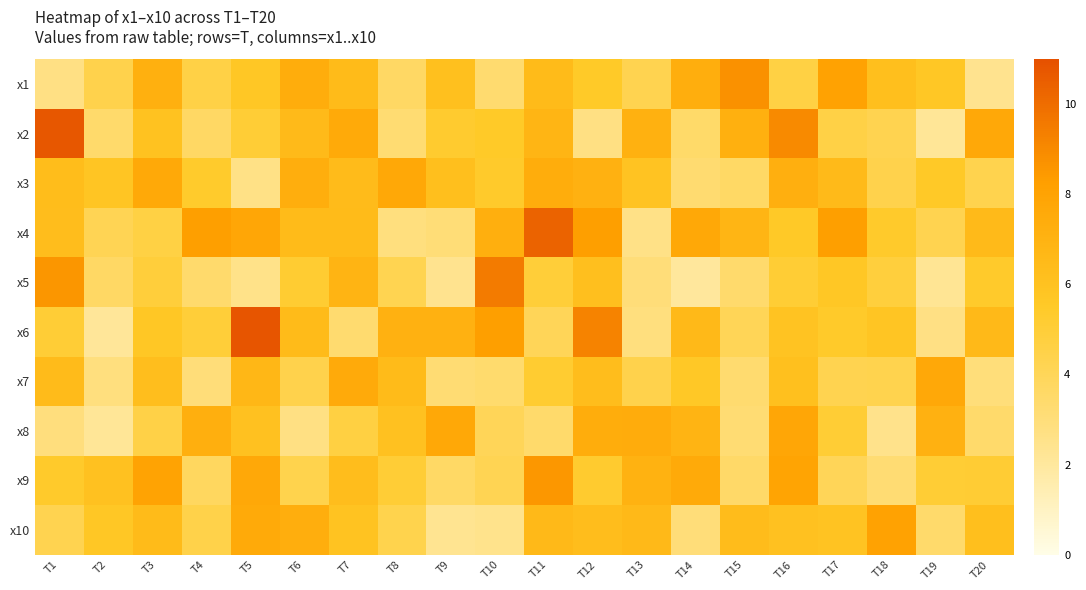

Which label corresponds to the largest value in the chart?

T5